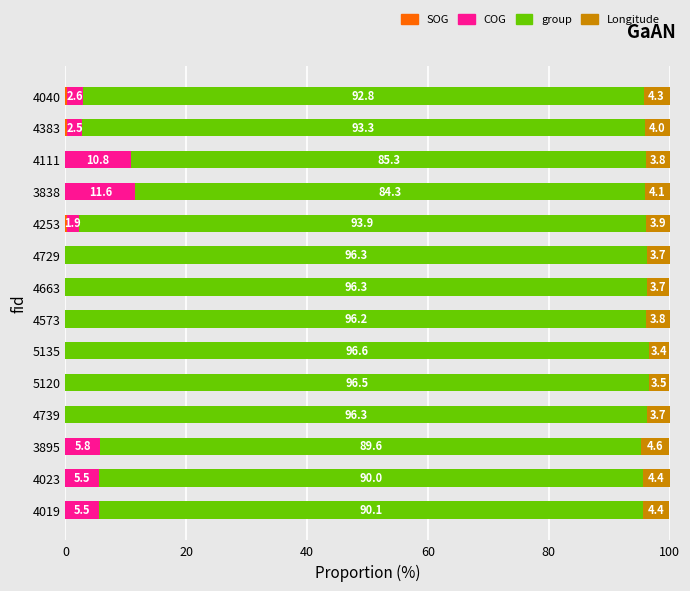

What is the sum of all SOG values?

0.8